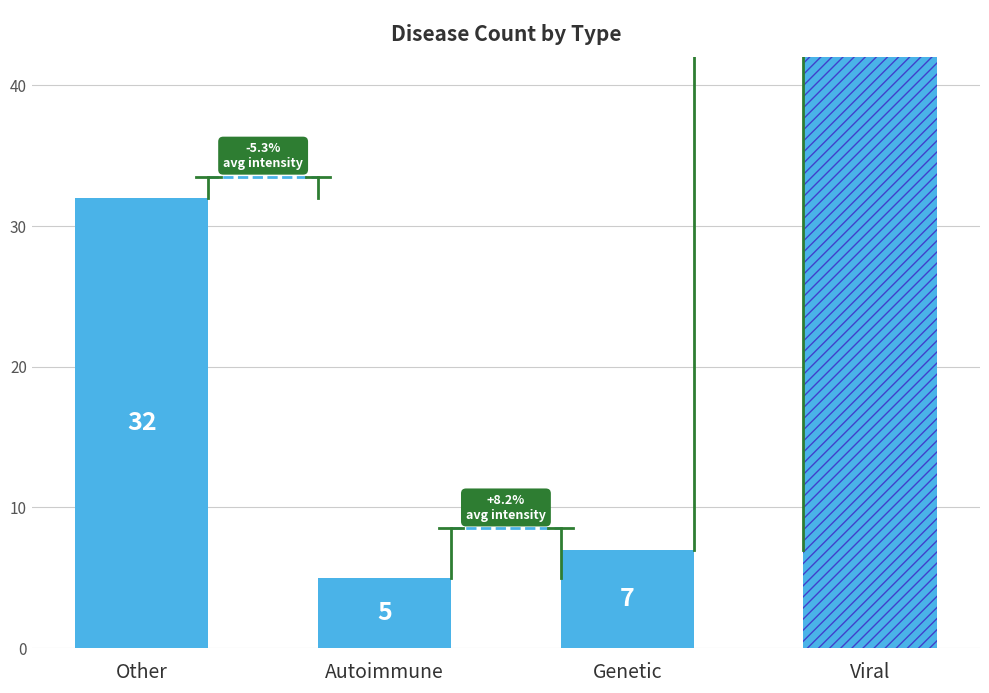

List the labels in order of value, largest first.

Viral, Other, Genetic, Autoimmune